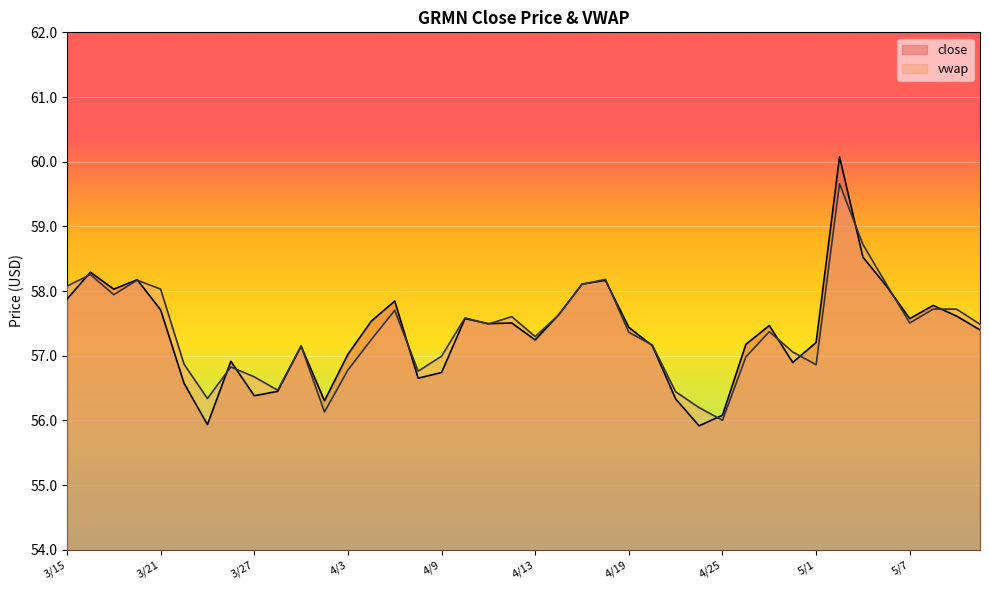

Between 4/24 and 4/27, which series saw the biggest shift?

close